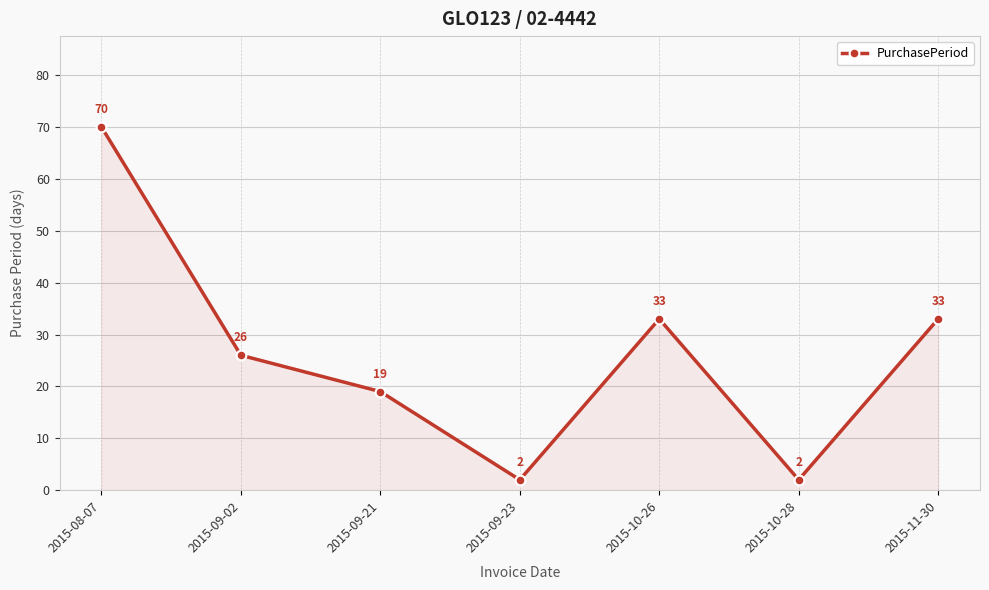

Is it true that the value at 2015-09-21 is 19?

True